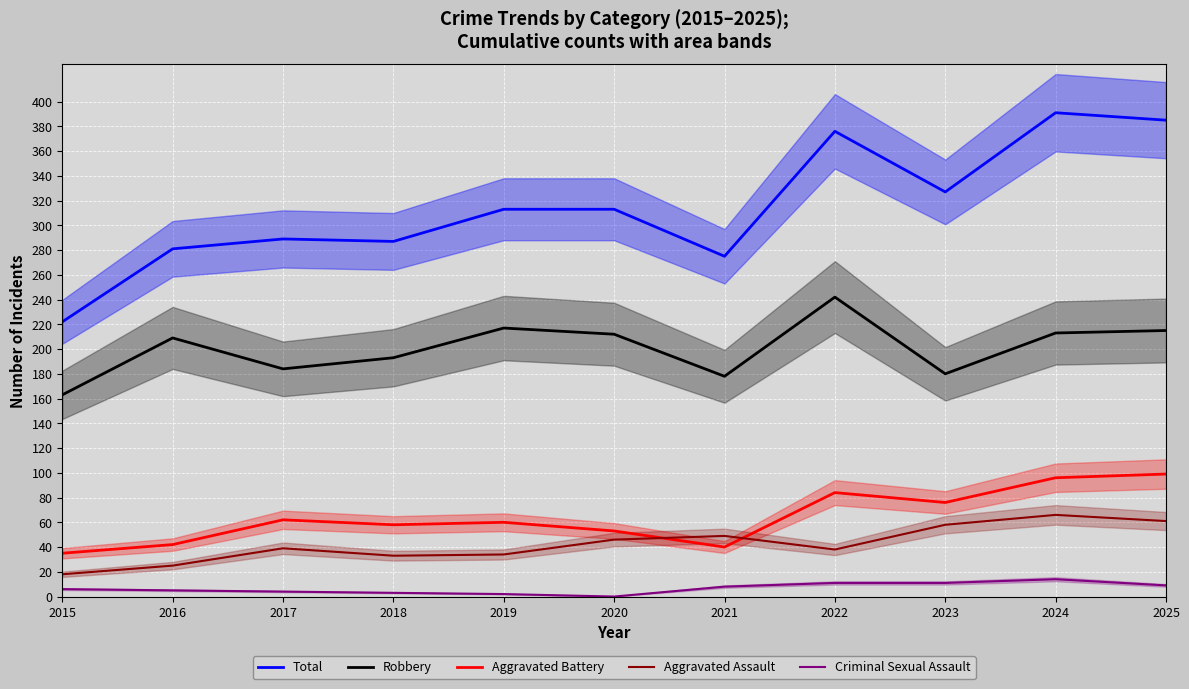

True or false: Total and Aggravated Assault cross at least once.

False